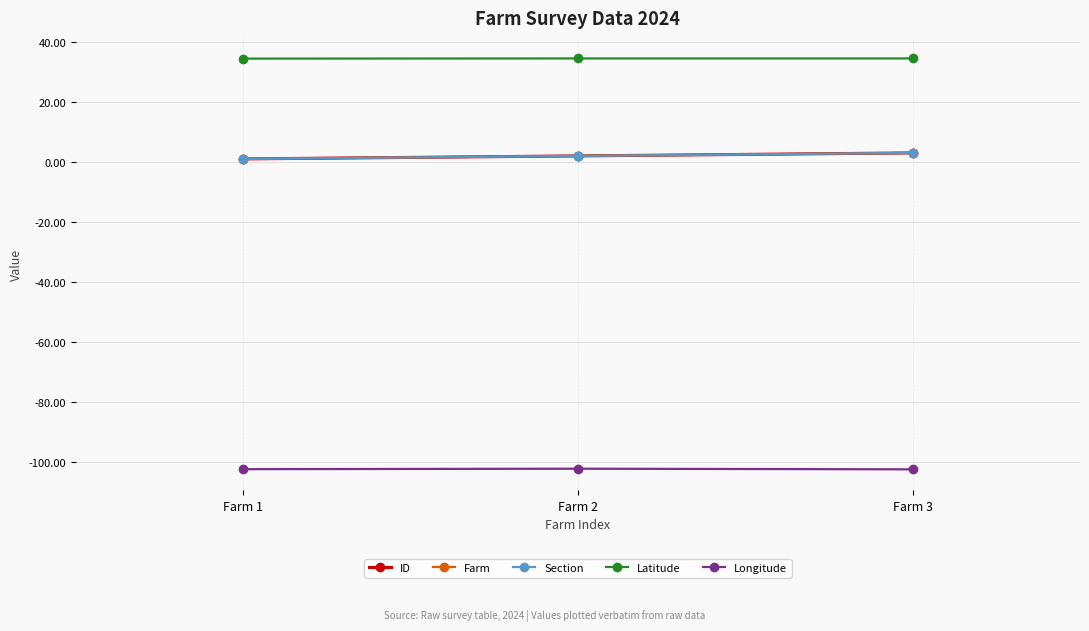

What is the maximum value shown in the chart?

34.5